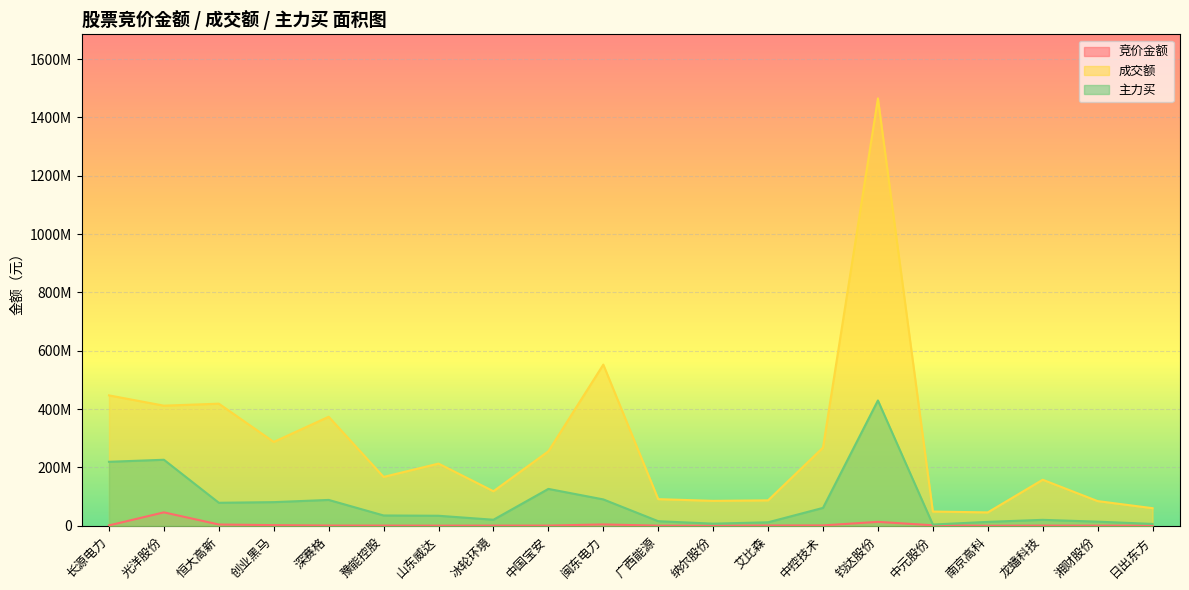

What is the spread (max minus min) of values at 南京高科?

45667211